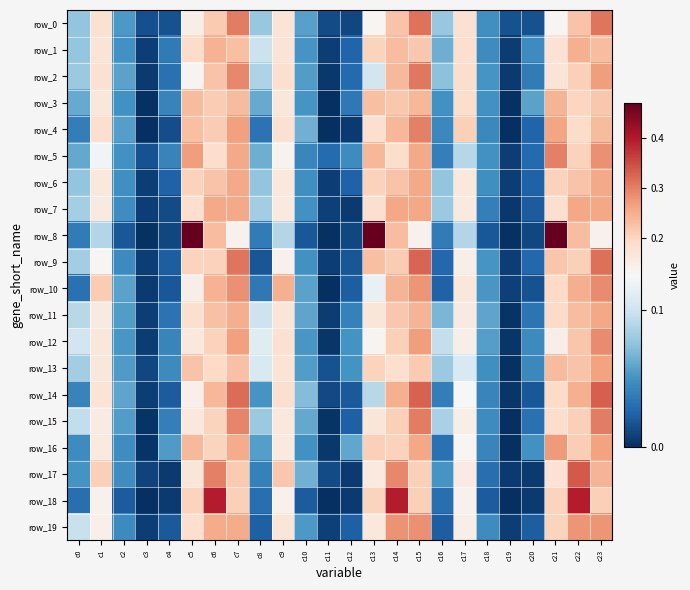

Reading left to right, transcribe all the data shown in this chart.

row_0: 0.1	0.2	0.1	0.0	0.0	0.1	0.2	0.3	0.1	0.2	0.1	0.0	0.0	0.1	0.2	0.3	0.1	0.2	0.0	0.0	0.0	0.1	0.2	0.3
row_1: 0.1	0.2	0.0	0.0	0.0	0.2	0.2	0.2	0.1	0.2	0.1	0.0	0.0	0.2	0.2	0.2	0.1	0.2	0.0	0.0	0.0	0.2	0.2	0.2
row_2: 0.1	0.2	0.1	0.0	0.0	0.1	0.2	0.3	0.1	0.2	0.1	0.0	0.0	0.1	0.2	0.3	0.1	0.2	0.1	0.0	0.0	0.2	0.2	0.3
row_3: 0.1	0.2	0.0	0.0	0.0	0.2	0.2	0.2	0.1	0.2	0.1	0.0	0.0	0.2	0.2	0.2	0.0	0.2	0.0	0.0	0.1	0.2	0.2	0.2
row_4: 0.0	0.2	0.1	0.0	0.0	0.2	0.2	0.3	0.0	0.2	0.1	0.0	0.0	0.2	0.2	0.3	0.0	0.2	0.0	0.0	0.0	0.3	0.2	0.2
row_5: 0.1	0.1	0.0	0.0	0.0	0.3	0.2	0.3	0.1	0.1	0.0	0.0	0.0	0.2	0.2	0.3	0.0	0.1	0.0	0.0	0.0	0.3	0.2	0.3
row_6: 0.1	0.2	0.0	0.0	0.0	0.2	0.2	0.3	0.1	0.2	0.0	0.0	0.0	0.2	0.2	0.3	0.1	0.2	0.0	0.0	0.0	0.2	0.2	0.3
row_7: 0.1	0.2	0.0	0.0	0.0	0.2	0.3	0.3	0.1	0.2	0.0	0.0	0.0	0.2	0.3	0.3	0.1	0.2	0.0	0.0	0.0	0.2	0.3	0.3
row_8: 0.0	0.1	0.0	0.0	0.0	0.5	0.2	0.1	0.0	0.1	0.0	0.0	0.0	0.5	0.2	0.1	0.0	0.1	0.0	0.0	0.0	0.5	0.2	0.1
row_9: 0.1	0.1	0.0	0.0	0.0	0.2	0.2	0.3	0.0	0.1	0.0	0.0	0.0	0.2	0.2	0.3	0.0	0.1	0.1	0.0	0.0	0.2	0.2	0.3
row_10: 0.0	0.2	0.1	0.0	0.0	0.1	0.2	0.3	0.0	0.2	0.1	0.0	0.0	0.1	0.2	0.3	0.0	0.2	0.1	0.0	0.0	0.2	0.3	0.3
row_11: 0.1	0.2	0.1	0.0	0.0	0.2	0.2	0.3	0.1	0.2	0.1	0.0	0.0	0.2	0.2	0.2	0.1	0.2	0.1	0.0	0.0	0.2	0.2	0.3
row_12: 0.1	0.2	0.1	0.0	0.0	0.2	0.2	0.3	0.1	0.2	0.1	0.0	0.1	0.1	0.2	0.3	0.1	0.1	0.1	0.0	0.0	0.1	0.2	0.3
row_13: 0.1	0.2	0.1	0.0	0.0	0.2	0.2	0.2	0.1	0.2	0.1	0.0	0.1	0.2	0.2	0.2	0.1	0.1	0.0	0.0	0.0	0.2	0.2	0.3
row_14: 0.0	0.2	0.1	0.0	0.0	0.1	0.2	0.3	0.1	0.2	0.1	0.0	0.0	0.1	0.2	0.3	0.0	0.1	0.0	0.0	0.0	0.2	0.2	0.3
row_15: 0.1	0.2	0.1	0.0	0.0	0.2	0.2	0.3	0.1	0.2	0.1	0.0	0.0	0.2	0.2	0.3	0.1	0.1	0.0	0.0	0.0	0.2	0.2	0.3
row_16: 0.0	0.2	0.0	0.0	0.1	0.2	0.2	0.3	0.1	0.2	0.0	0.0	0.1	0.2	0.2	0.3	0.0	0.1	0.0	0.0	0.0	0.3	0.2	0.3
row_17: 0.1	0.2	0.0	0.0	0.0	0.2	0.3	0.2	0.0	0.2	0.1	0.0	0.0	0.2	0.3	0.2	0.1	0.2	0.0	0.0	0.0	0.2	0.3	0.2
row_18: 0.0	0.1	0.0	0.0	0.0	0.2	0.4	0.2	0.0	0.1	0.0	0.0	0.0	0.2	0.4	0.2	0.0	0.1	0.0	0.0	0.0	0.2	0.4	0.2
row_19: 0.1	0.1	0.0	0.0	0.0	0.2	0.3	0.3	0.0	0.2	0.1	0.0	0.0	0.2	0.3	0.3	0.0	0.1	0.0	0.0	0.0	0.2	0.3	0.3